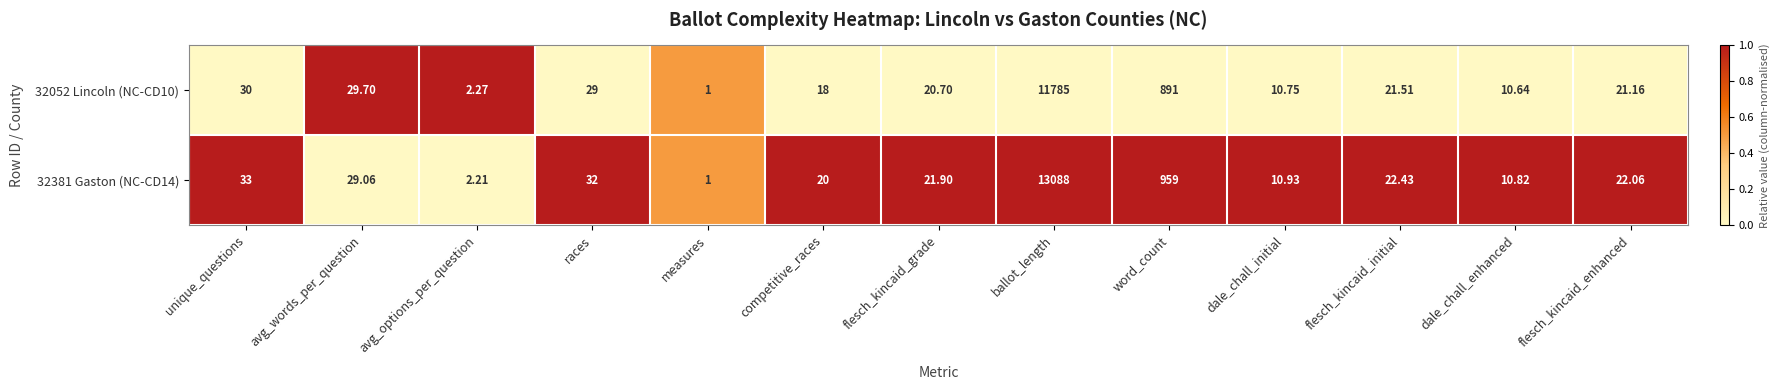

List the labels in order of 32381 Gaston (NC-CD14) value, largest first.

ballot_length, word_count, unique_questions, races, avg_words_per_question, flesch_kincaid_initial, flesch_kincaid_enhanced, flesch_kincaid_grade, competitive_races, dale_chall_initial, dale_chall_enhanced, avg_options_per_question, measures